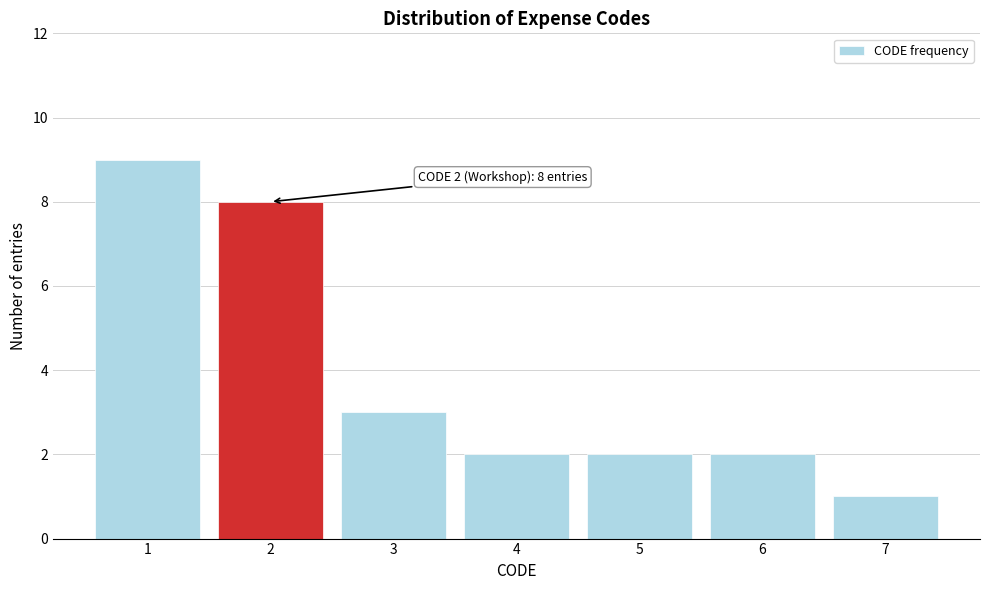

Reading left to right, transcribe all the data shown in this chart.

1=9	2=8	3=3	4=2	5=2	6=2	7=1